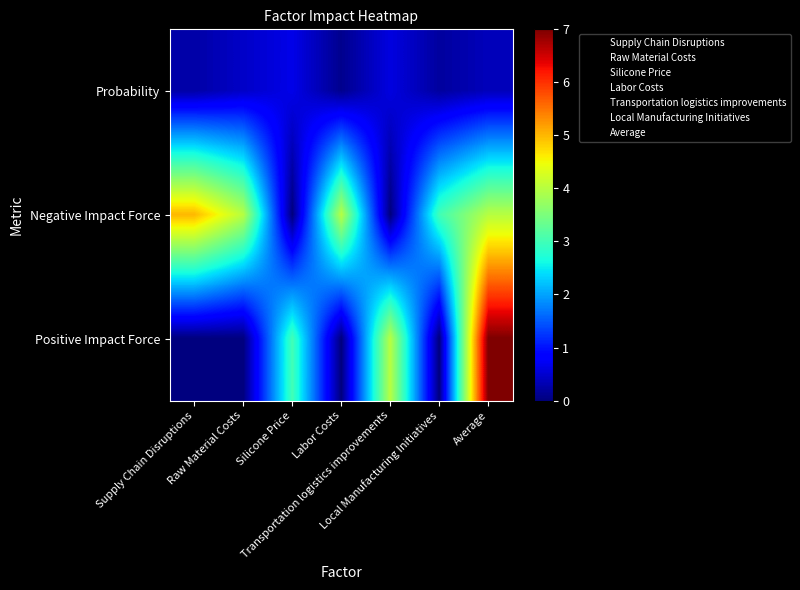

Rank the series by their average value, from highest to lowest.

Negative Impact Force, Positive Impact Force, Probability